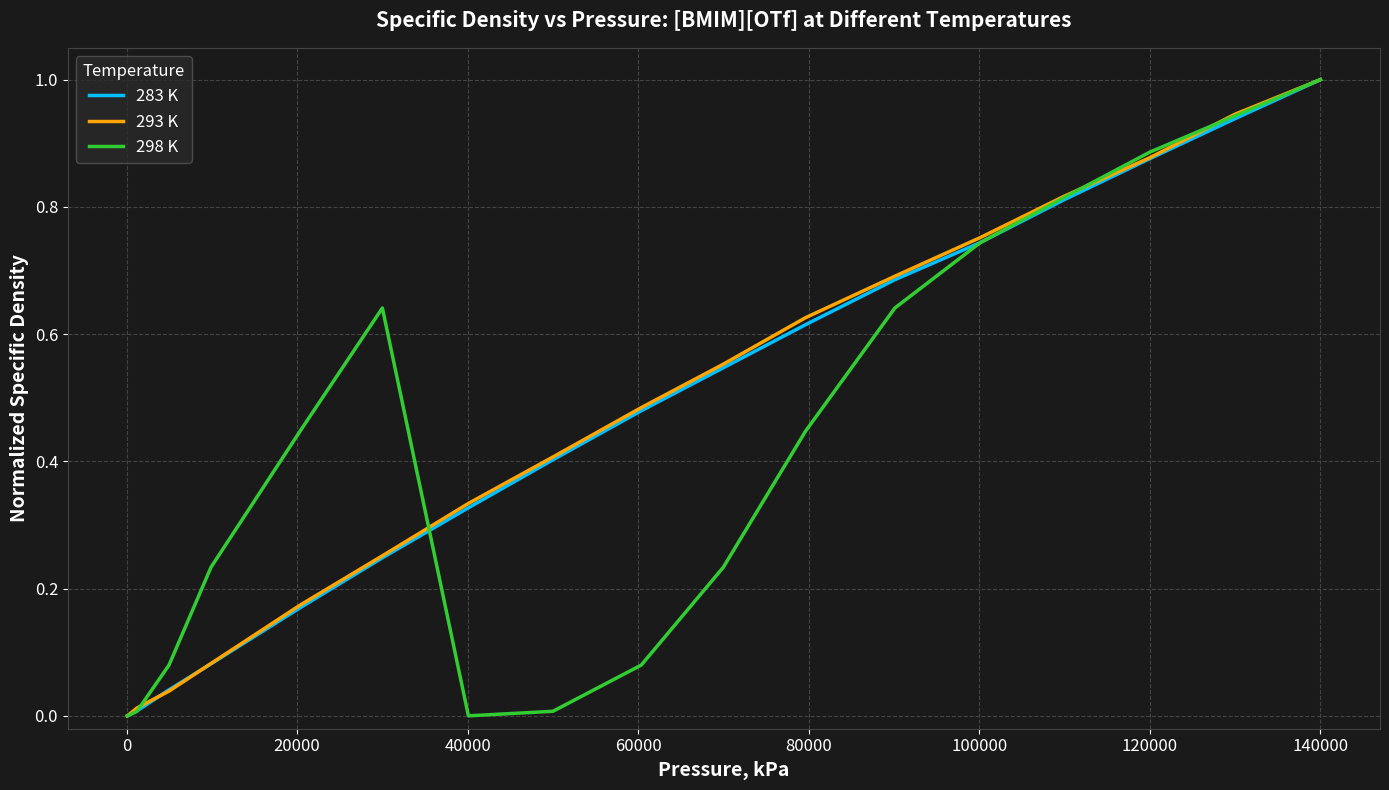

What is the greatest value displayed?

1.0